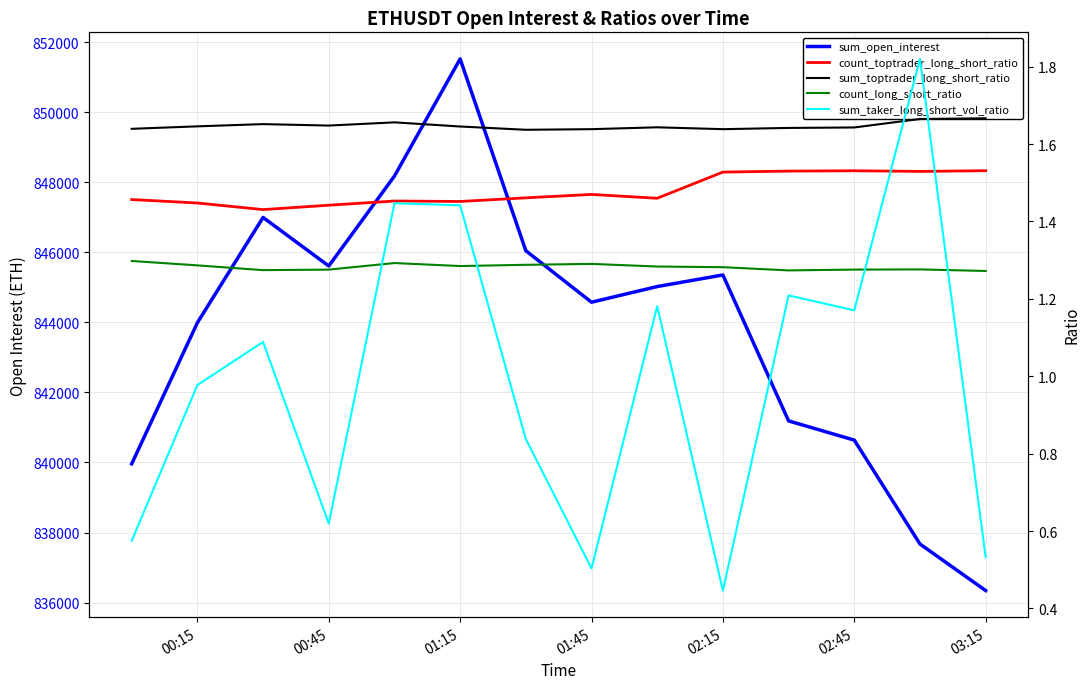

Is it true that sum_toptrader_long_short_ratio equals 2.1 at 03:15?

False